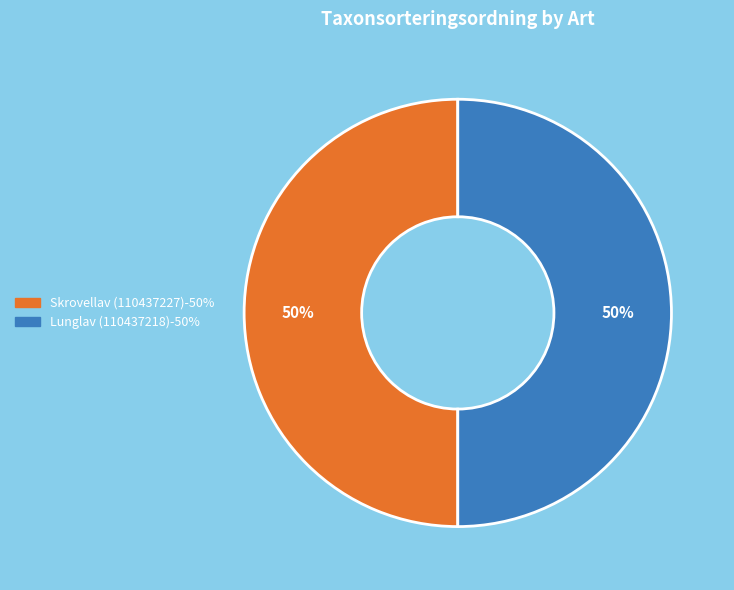

Combined, do Skrovellav (110437227) and Lunglav (110437218) account for over 50%?

Yes